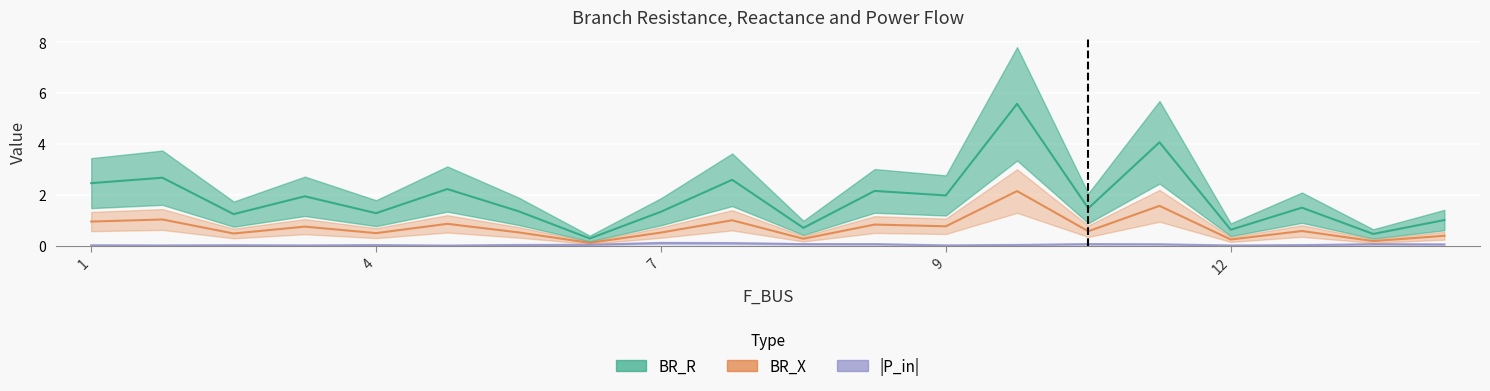

What is the maximum value shown in the chart?

5.6